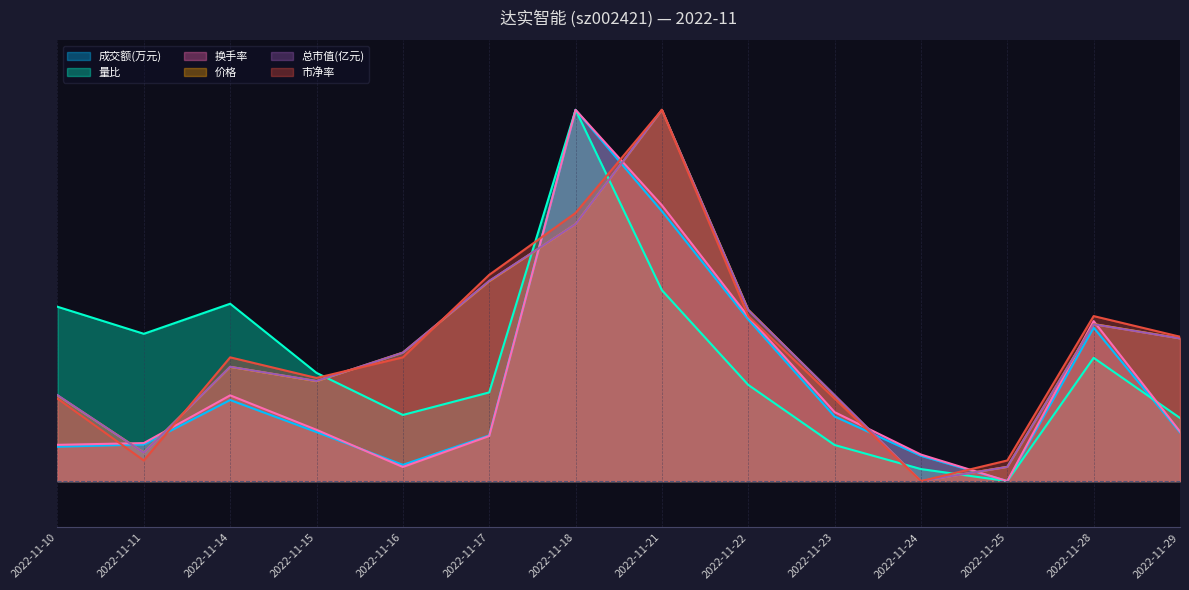

At which category does the chart reach its minimum across all series?

2022-11-25